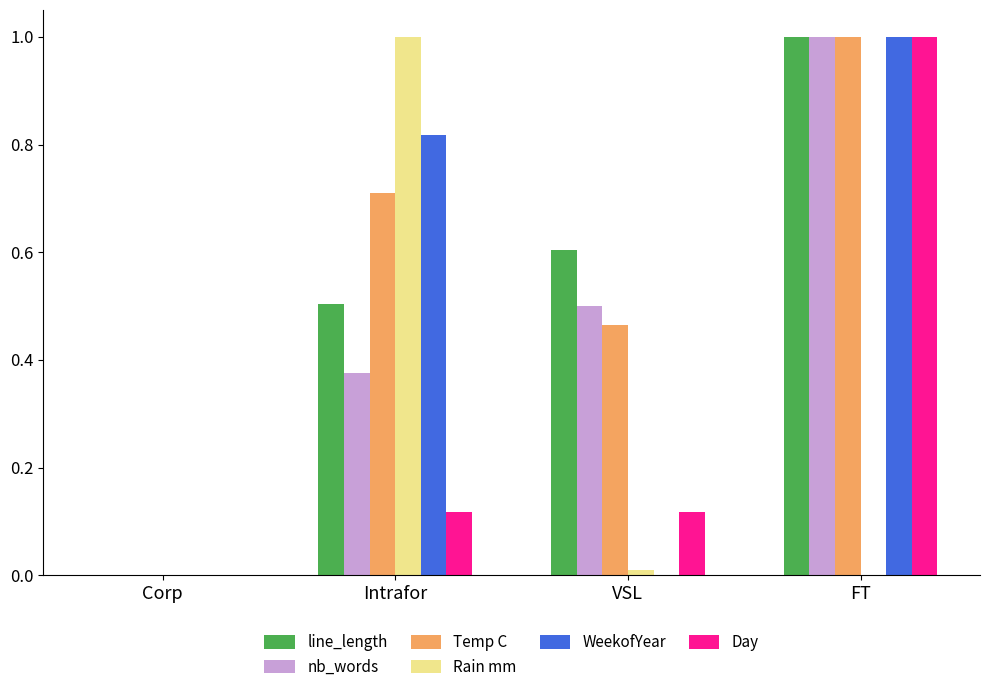

What is the sum of all WeekofYear values?

1.8